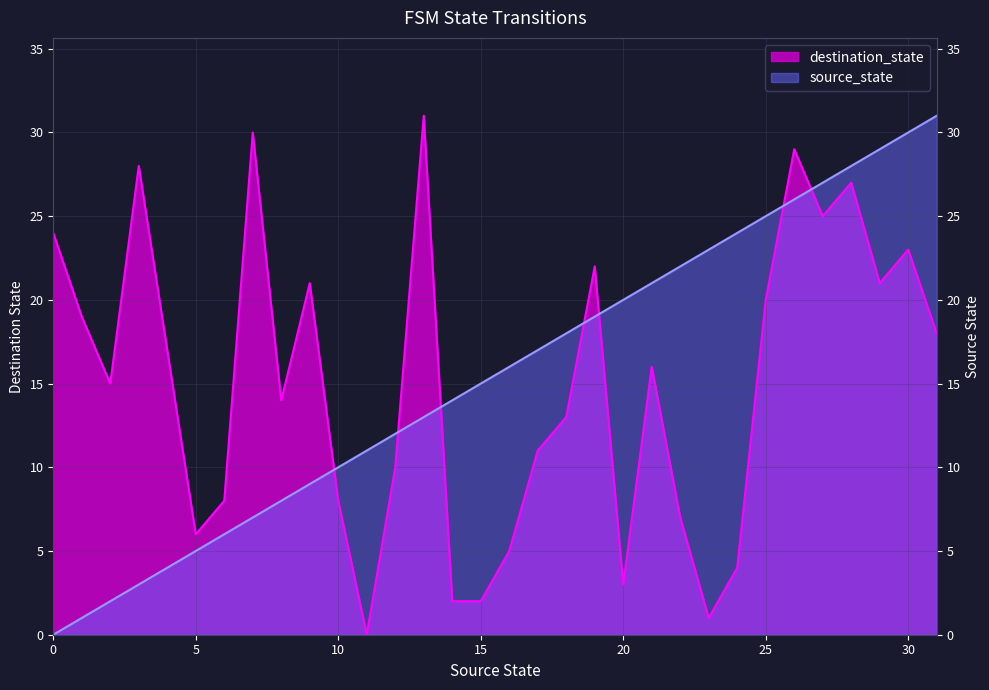

Is it true that source_state equals 33 at 20?

False